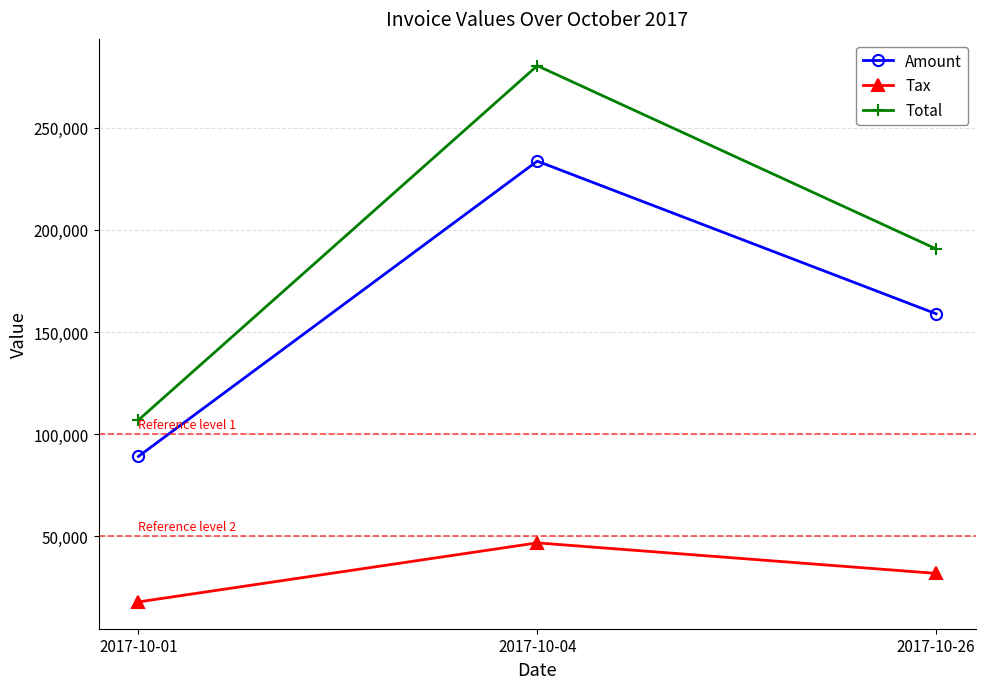

At which category does the chart reach its peak across all series?

2017-10-04